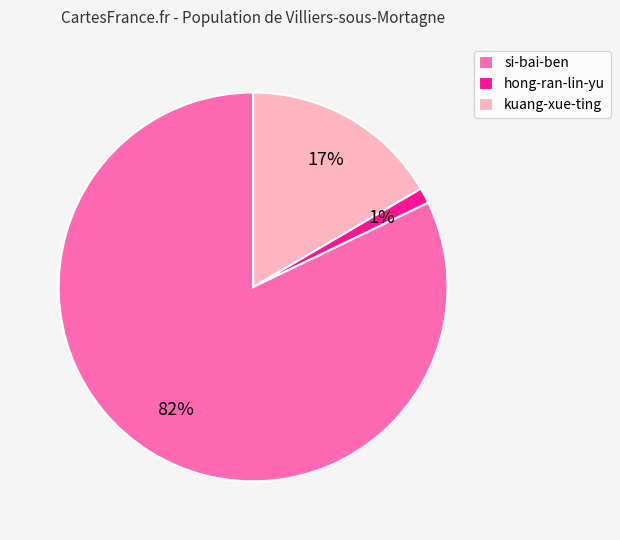

What is the largest slice in the pie chart?

si-bai-ben